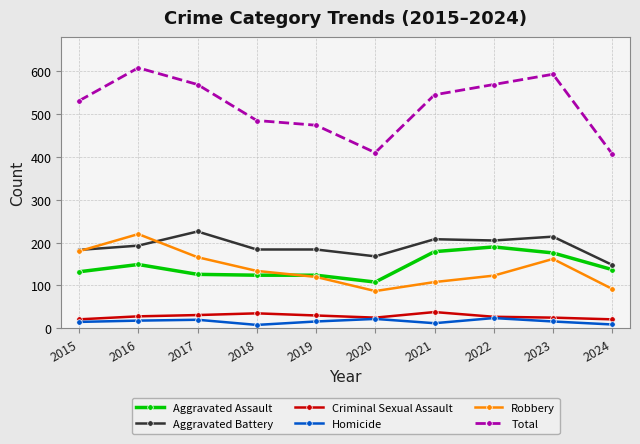

What is the value of the Aggravated Assault point at the 1st from the left?

132